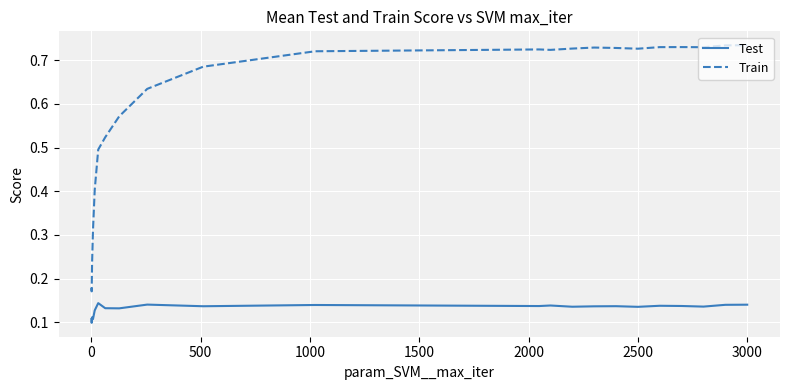

Which series has the largest total across all categories?

Train